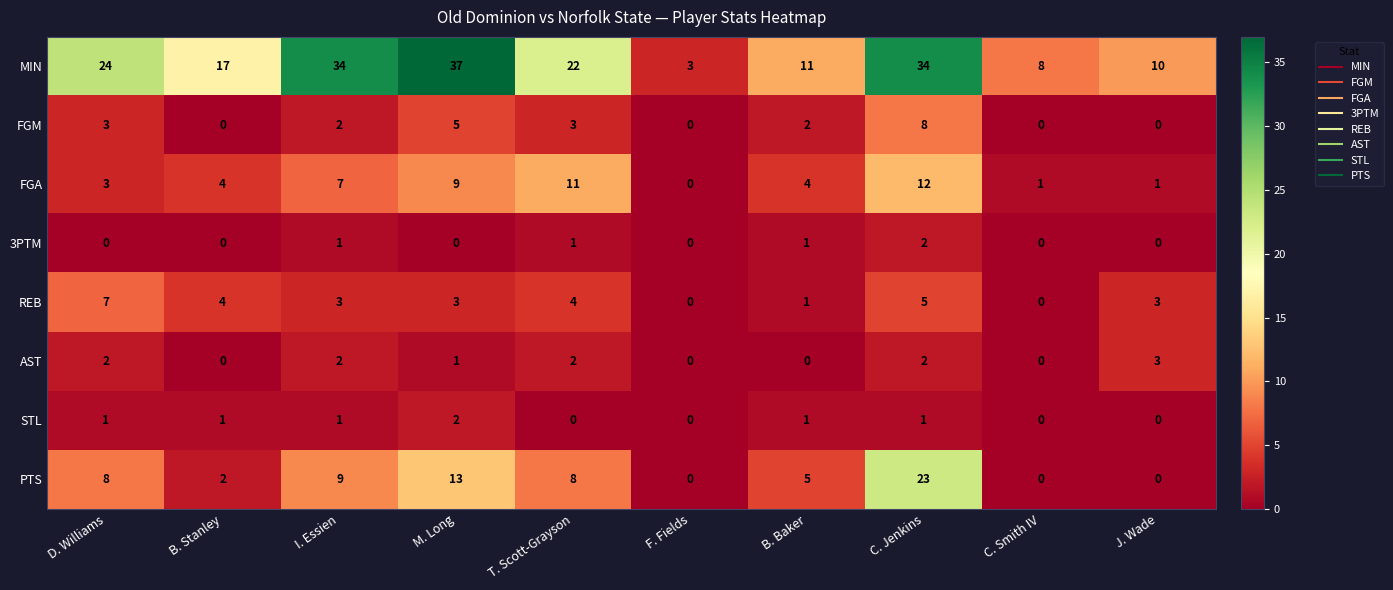

Is the value of FGM at I. Essien greater than the value of REB at T. Scott-Grayson?

No